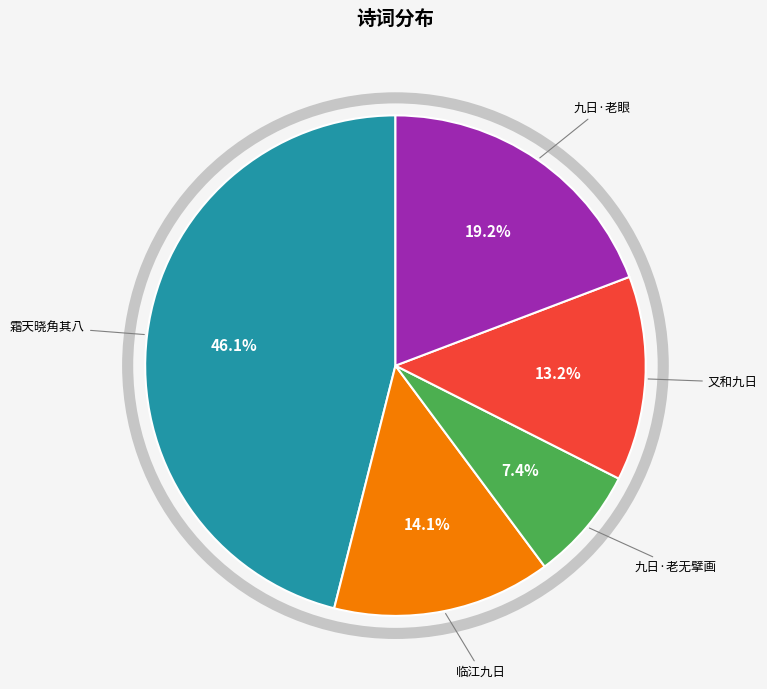

Count the number of slices in the pie.

5